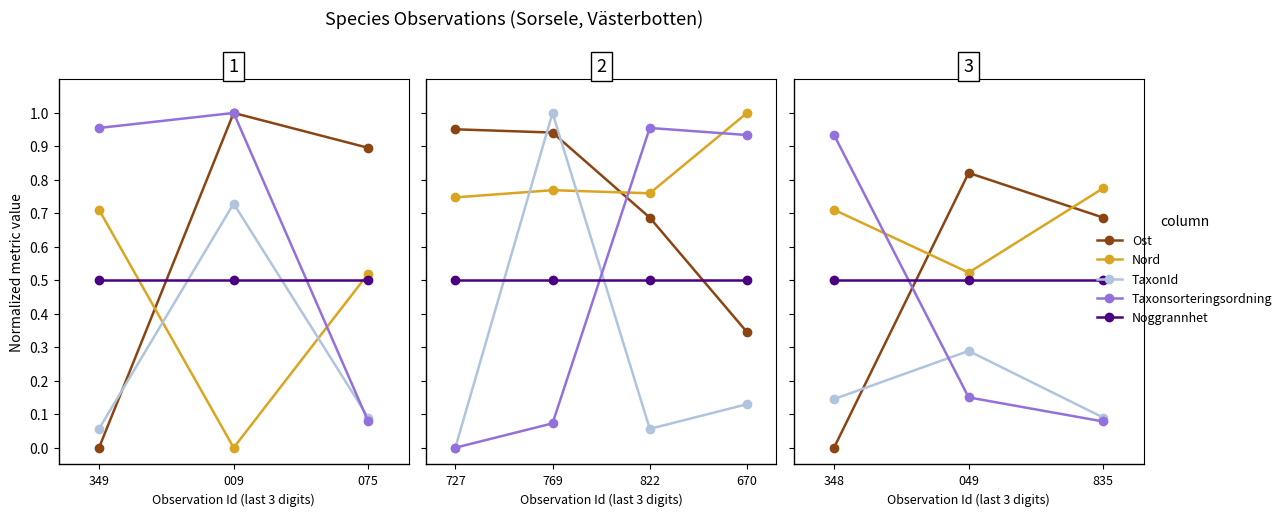

Which series has the largest range (max minus min)?

Taxonsorteringsordning